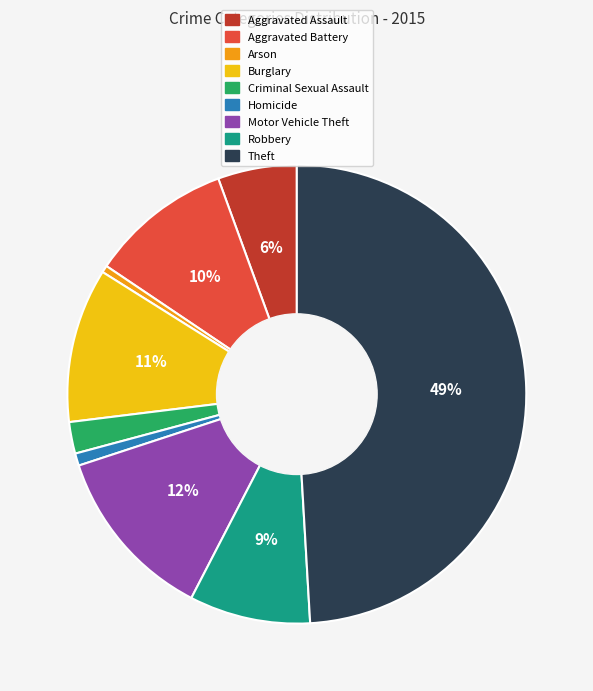

Combined, do Theft and Aggravated Battery account for over 50%?

Yes